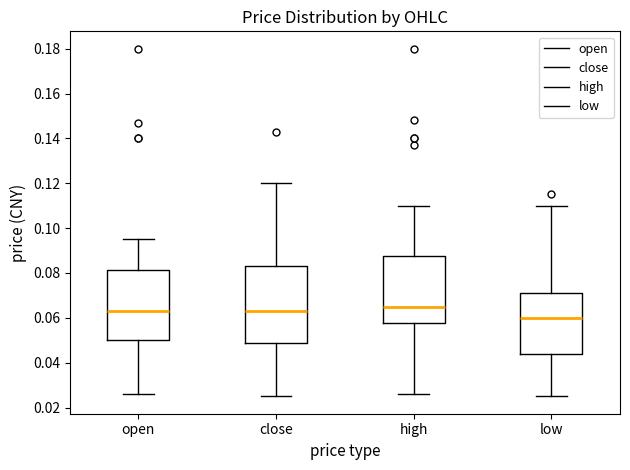

Where does the median line of the box for close sit on the y-axis? The values are not printed on the chart, so give them approximately, as read against the axis.

0.064